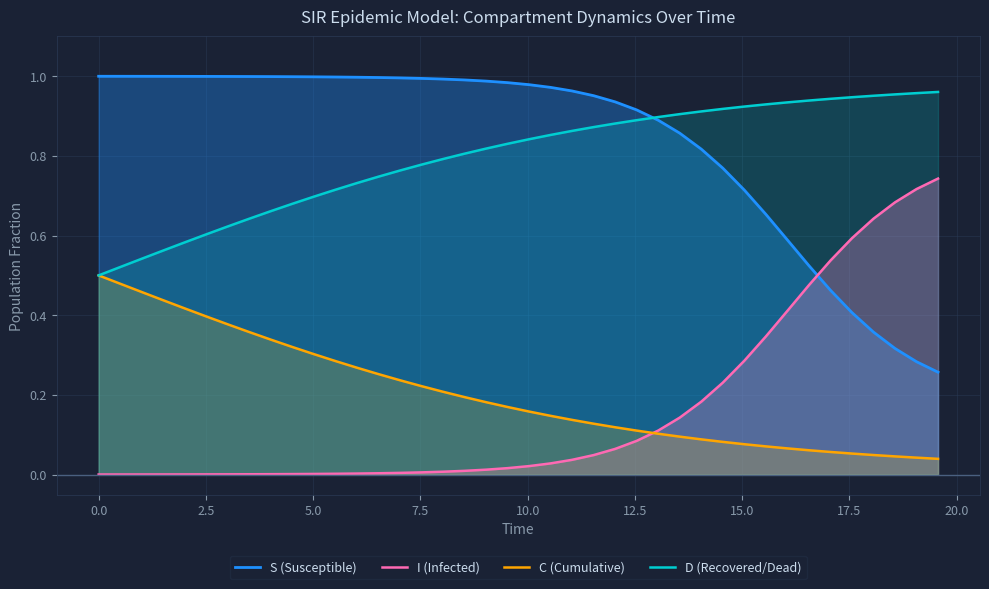

How many times do I (Infected) and S (Susceptible) cross each other?

1